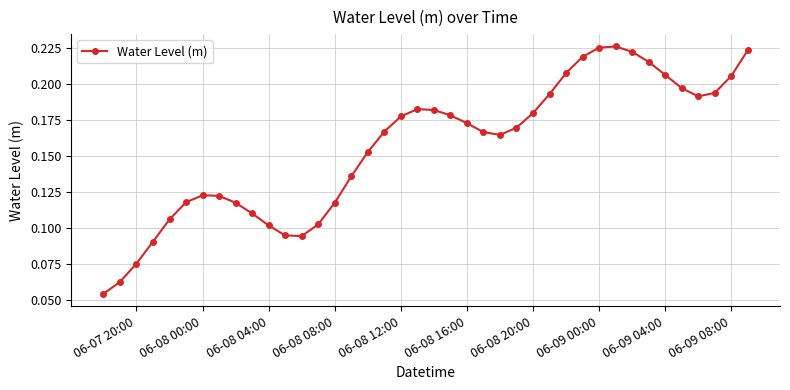

What is the sum of all values?

6.2